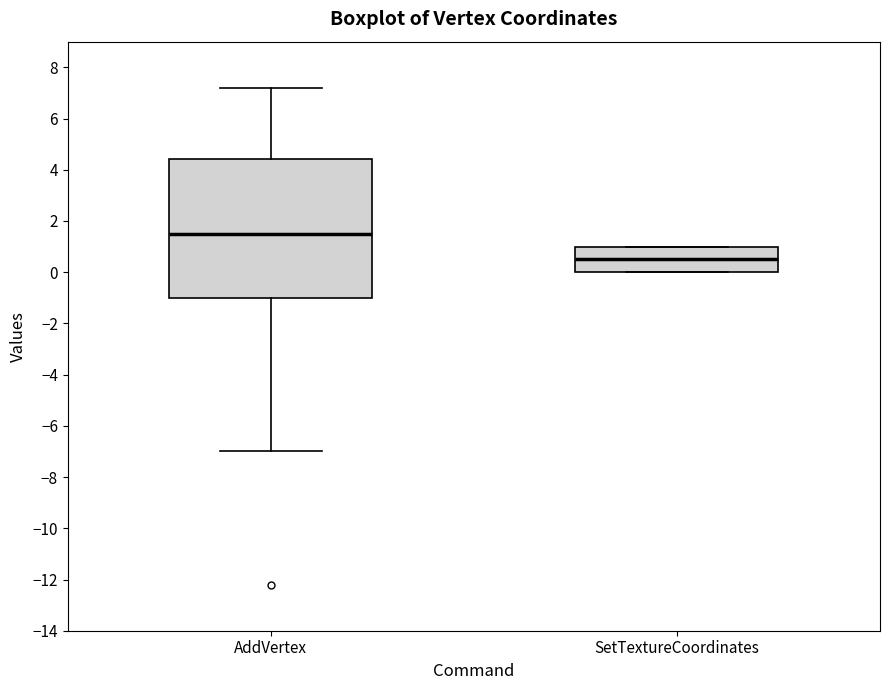

Reading left to right, transcribe this box plot: for each box, give where its median line is, the range the box spans, and where its two whiskers end, as read against the y-axis. The values are not printed on the chart, so give them approximately, as read against the axis.

AddVertex: median 1.6, box -1.0 to 4.4, whiskers -7.0 to 7.2
SetTextureCoordinates: median 0.6, box 0.0 to 1.0, whiskers 0.0 to 1.0